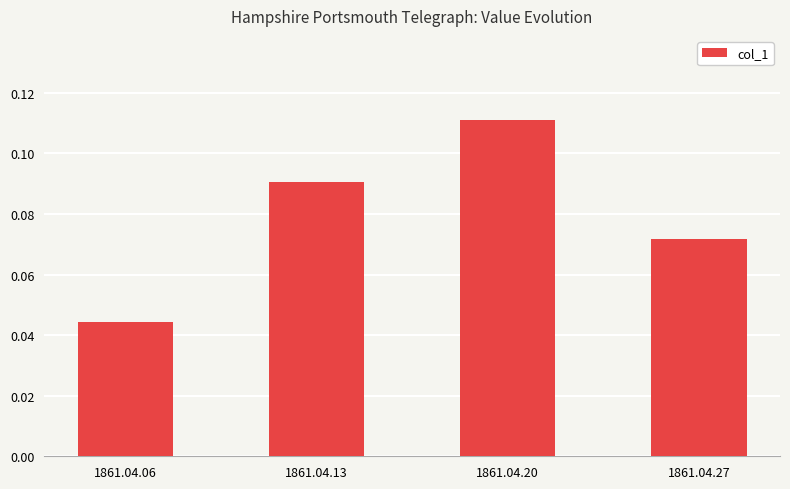

Rank the categories by value from lowest to highest.

1861.04.06, 1861.04.27, 1861.04.13, 1861.04.20